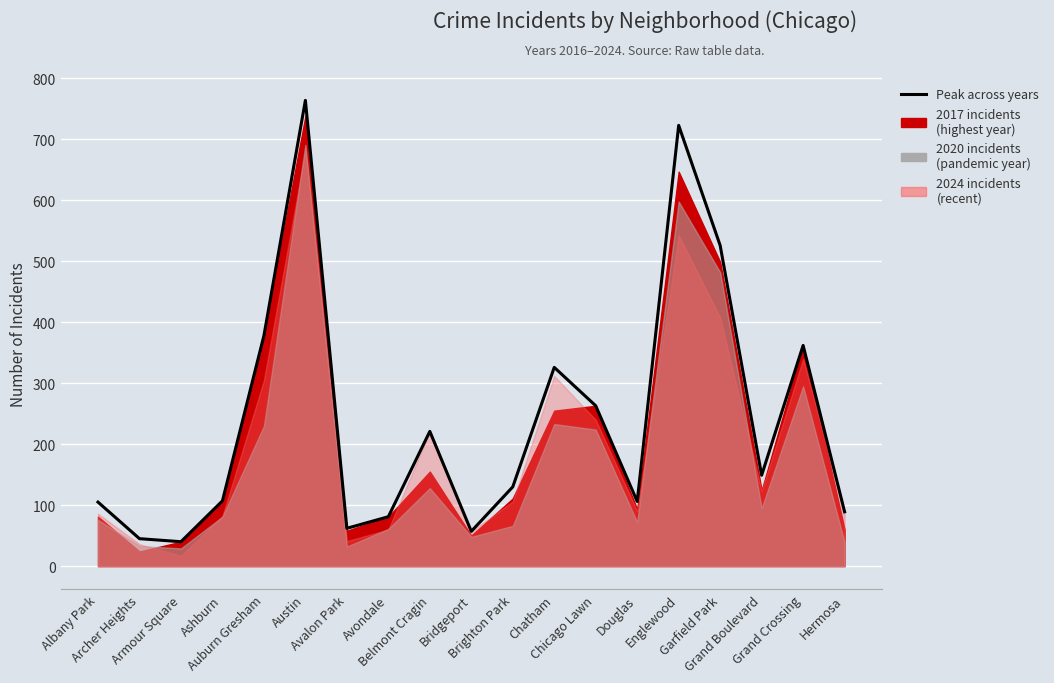

How many interior local peaks (higher than both neighbors) does the data have?

5